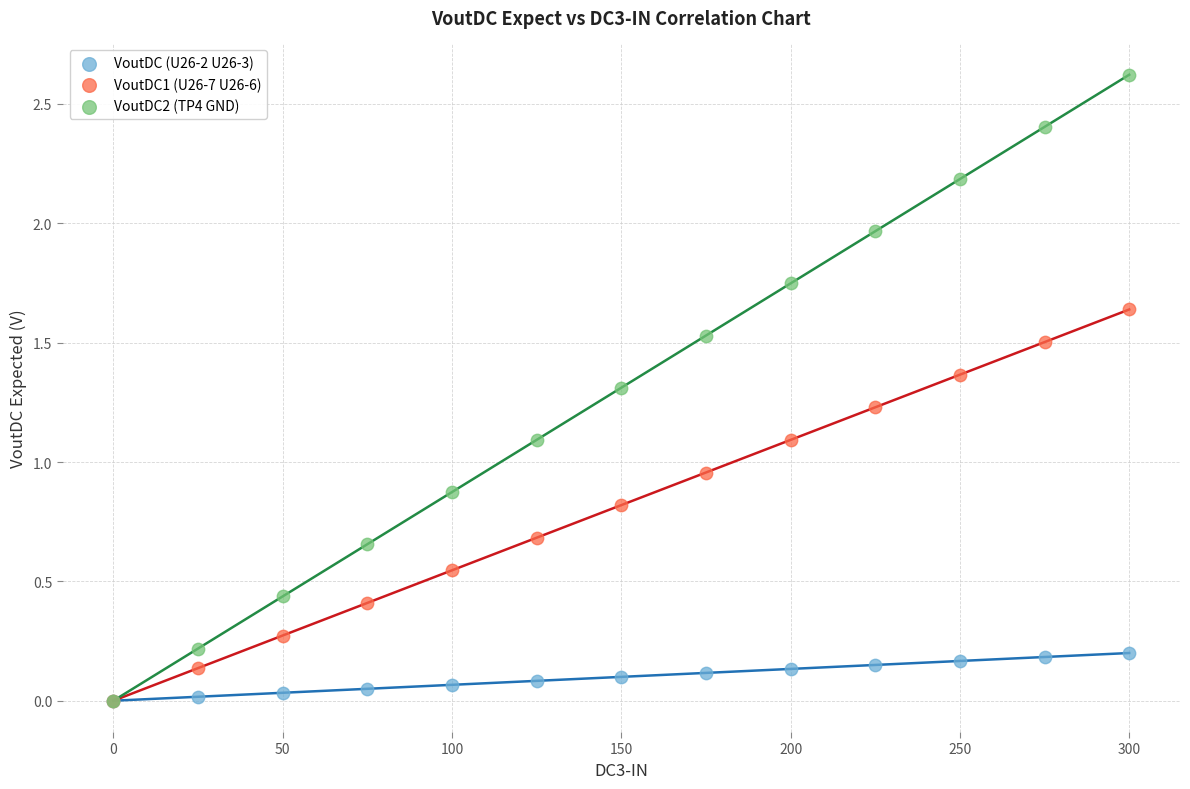

What are all the series names shown in the legend?

VoutDC (U26-2 U26-3), VoutDC1 (U26-7 U26-6), VoutDC2 (TP4 GND)